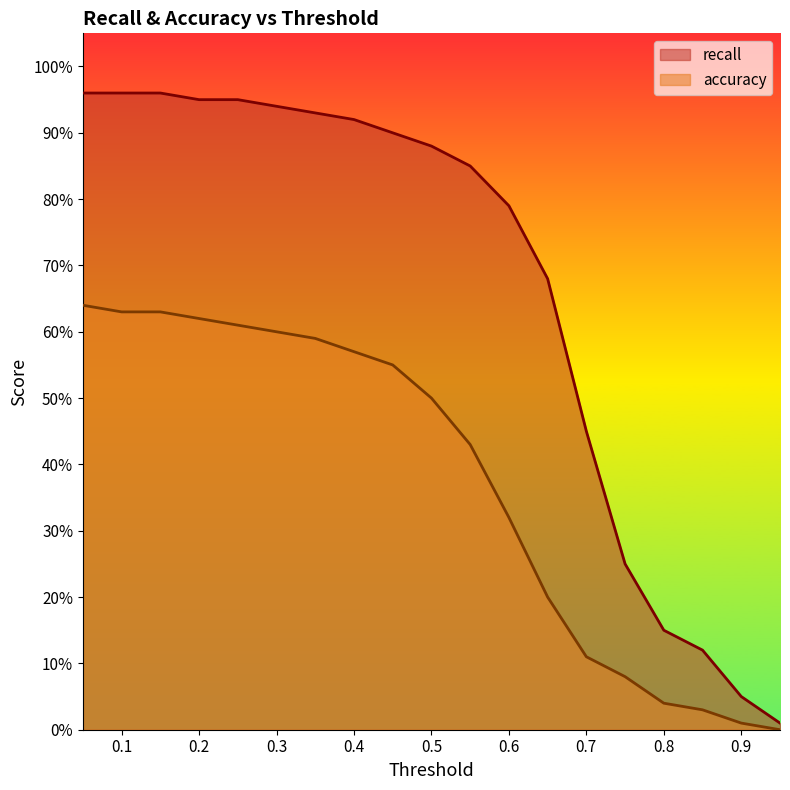

Rank the categories by accuracy value from lowest to highest.

0.95, 0.9, 0.85, 0.8, 0.75, 0.7, 0.65, 0.6, 0.55, 0.5, 0.45, 0.4, 0.35, 0.3, 0.25, 0.2, 0.1, 0.15, 0.05